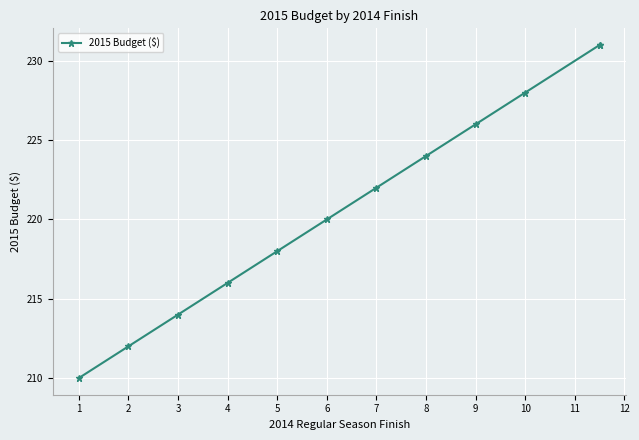

Approximately how many times larger is the value at 8 compared to 5?

1.0